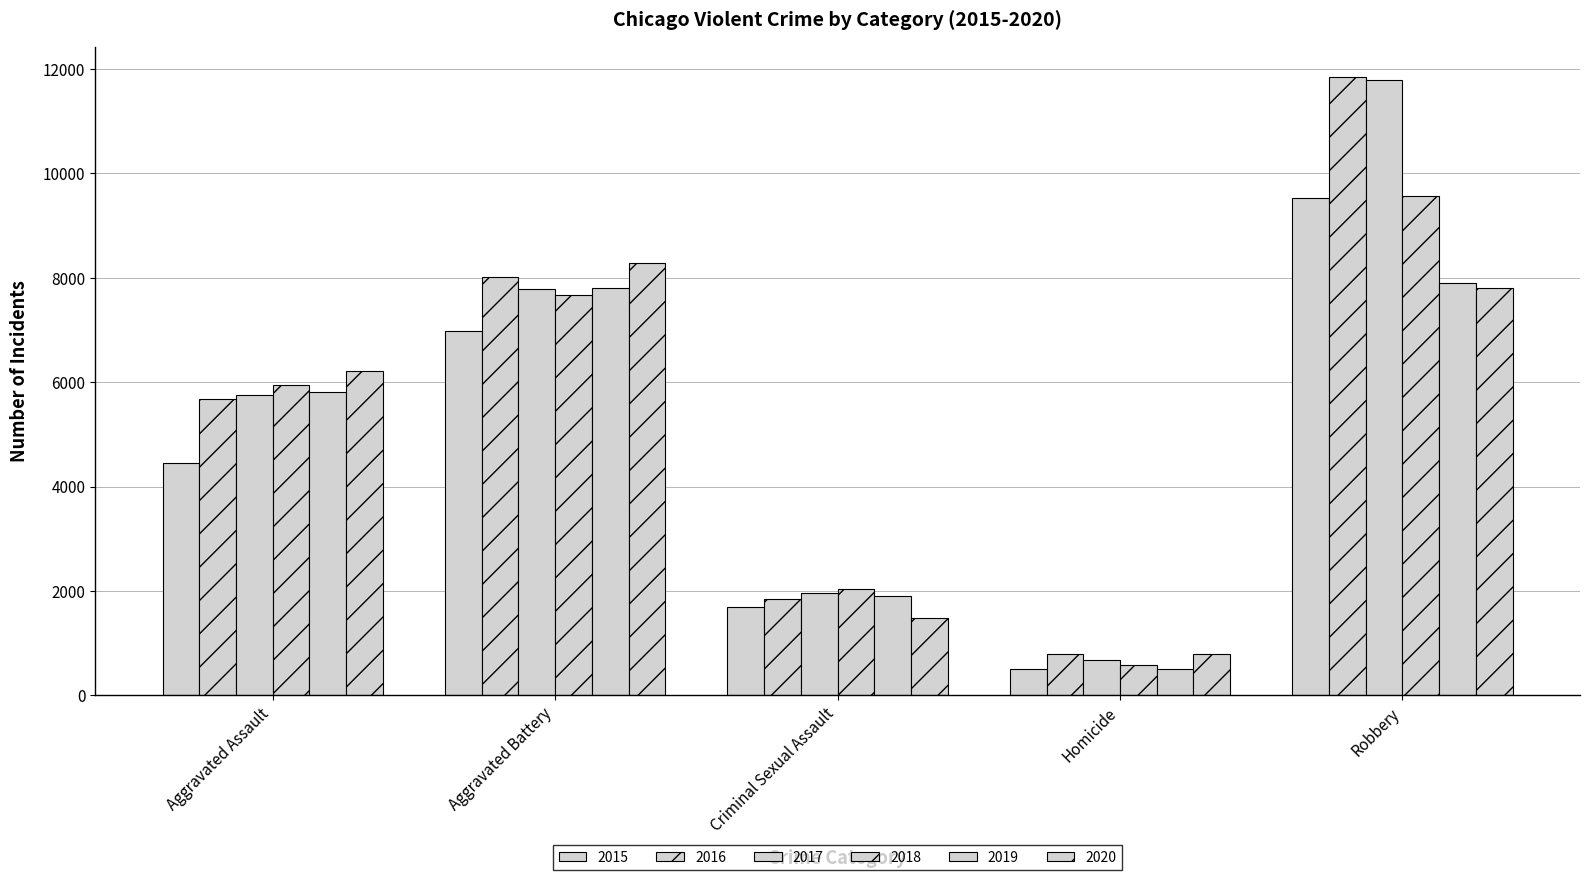

At which label does 2019 reach its minimum?

Homicide